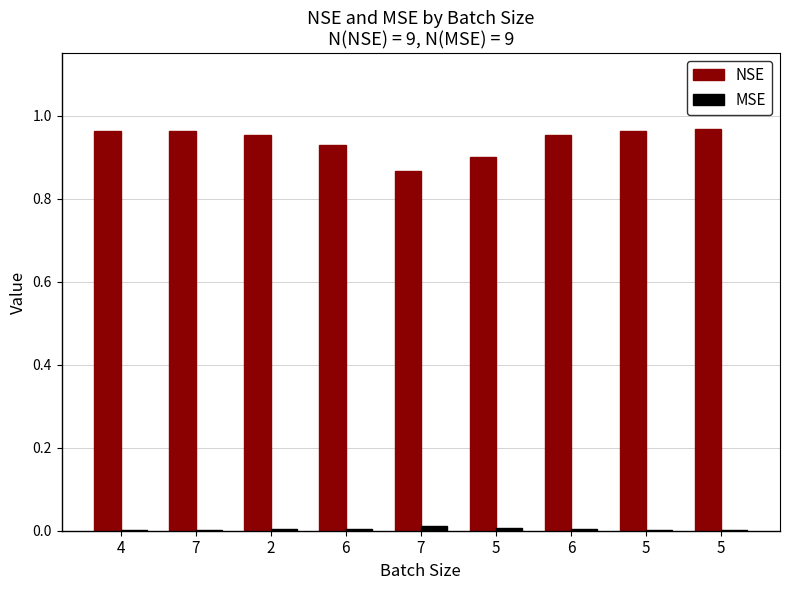

What is the label of the 7th bar from the right?

2